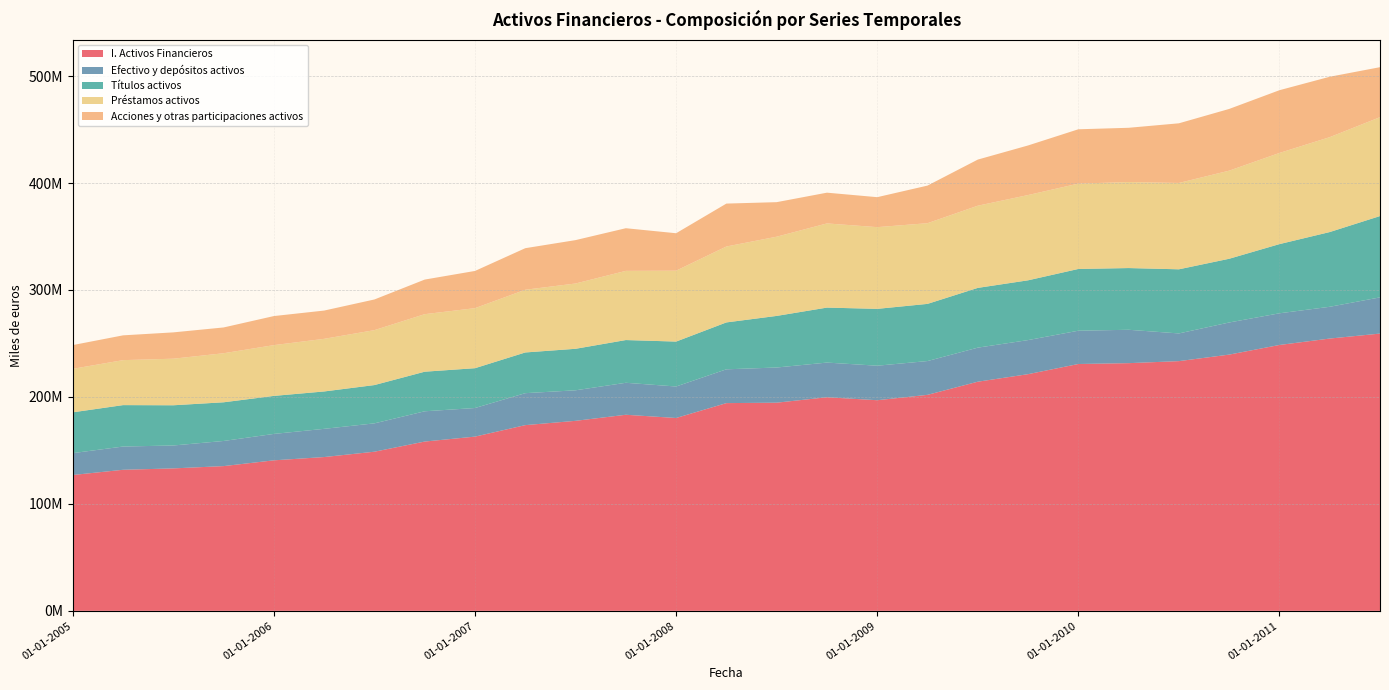

Reading right to left, transcribe all the data shown in this chart.

I. Activos Financieros: 01-07-2011=259231333	01-04-2011=254576897	01-01-2011=248569381	01-10-2010=239569863	01-07-2010=233464979	01-04-2010=231574786	01-01-2010=230783118	01-10-2009=221272892	01-07-2009=214224309	01-04-2009=201943519	01-01-2009=196919673	01-10-2008=199707543	01-07-2008=194620150	01-04-2008=194219462	01-01-2008=180304273	01-10-2007=183320737	01-07-2007=177651496	01-04-2007=173628758	01-01-2007=162894479	01-10-2006=158274409	01-07-2006=148779527	01-04-2006=143788727	01-01-2006=140720928	01-10-2005=135325528	01-07-2005=133179741	01-04-2005=131877504	01-01-2005=127006535
Efectivo y depósitos activos: 01-07-2011=33844785	01-04-2011=29697677	01-01-2011=29620740	01-10-2010=30027470	01-07-2010=25900661	01-04-2010=31206620	01-01-2010=31116751	01-10-2009=31864829	01-07-2009=31844166	01-04-2009=31598802	01-01-2009=32266322	01-10-2008=32407708	01-07-2008=32882268	01-04-2008=31600460	01-01-2008=29445131	01-10-2007=29904871	01-07-2007=28546411	01-04-2007=29886177	01-01-2007=26741562	01-10-2006=28299137	01-07-2006=26517677	01-04-2006=26377011	01-01-2006=24693554	01-10-2005=23493770	01-07-2005=21419986	01-04-2005=21733814	01-01-2005=20444192
Títulos activos: 01-07-2011=76026524	01-04-2011=69874890	01-01-2011=64685465	01-10-2010=59577451	01-07-2010=59952736	01-04-2010=57704090	01-01-2010=57740805	01-10-2009=55891007	01-07-2009=55873082	01-04-2009=53448951	01-01-2009=53149324	01-10-2008=51403085	01-07-2008=48239234	01-04-2008=43842622	01-01-2008=41998832	01-10-2007=39949030	01-07-2007=38805209	01-04-2007=38058895	01-01-2007=37225526	01-10-2006=37011293	01-07-2006=35795603	01-04-2006=34945489	01-01-2006=35540655	01-10-2005=36164600	01-07-2005=37595100	01-04-2005=38734393	01-01-2005=38150336
Préstamos activos: 01-07-2011=92466304	01-04-2011=88730707	01-01-2011=85233083	01-10-2010=82376654	01-07-2010=80742076	01-04-2010=80427429	01-01-2010=79807549	01-10-2009=79725158	01-07-2009=76841304	01-04-2009=75440628	01-01-2009=76413315	01-10-2008=78706243	01-07-2008=74071441	01-04-2008=70986231	01-01-2008=66289805	01-10-2007=64692703	01-07-2007=61053799	01-04-2007=58647200	01-01-2007=56141184	01-10-2006=53789746	01-07-2006=51365740	01-04-2006=49212149	01-01-2006=47482478	01-10-2005=45865329	01-07-2005=43557951	01-04-2005=42055877	01-01-2005=40674534
Acciones y otras participaciones activos: 01-07-2011=46731271	01-04-2011=56465866	01-01-2011=58662163	01-10-2010=57704796	01-07-2010=55763228	01-04-2010=50717631	01-01-2010=50785387	01-10-2009=46357458	01-07-2009=43114331	01-04-2009=35156108	01-01-2009=28014107	01-10-2008=28742677	01-07-2008=32287387	01-04-2008=40116777	01-01-2008=35003198	01-10-2007=39863889	01-07-2007=40558344	01-04-2007=38835871	01-01-2007=34785990	01-10-2006=32346609	01-07-2006=28665265	01-04-2006=26424811	01-01-2006=27165435	01-10-2005=24105172	01-07-2005=24598436	01-04-2005=23168013	01-01-2005=22201210